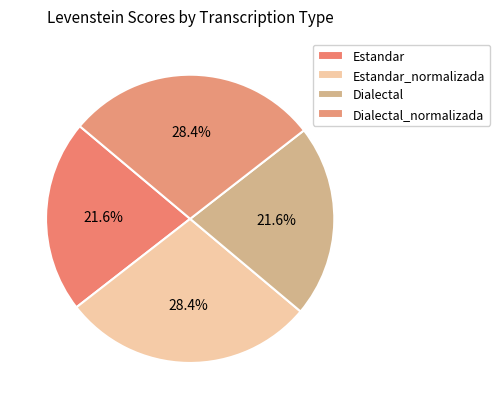

What is the smallest slice in the pie chart?

Estandar